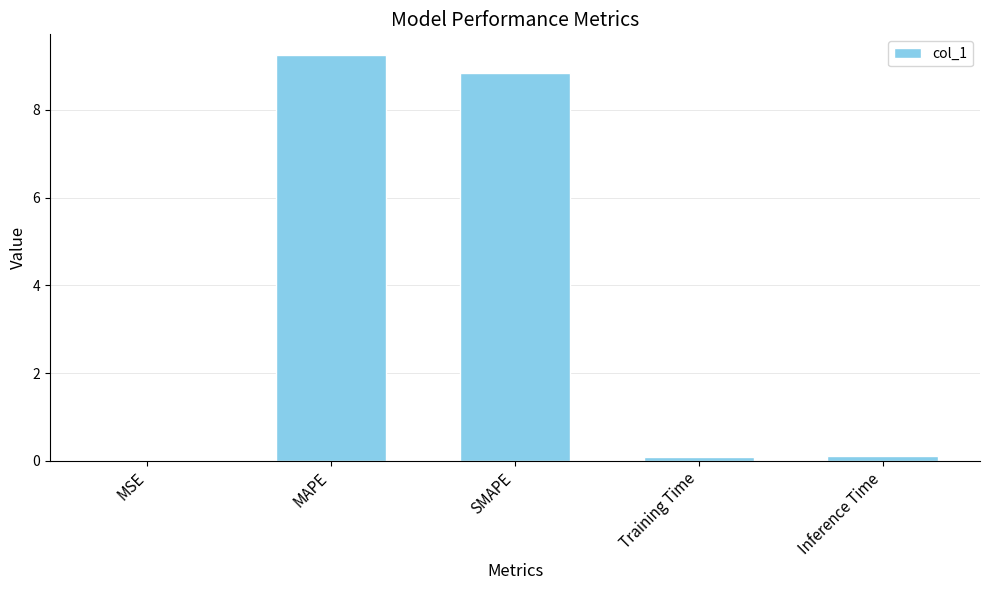

The value at SMAPE is 2.4. True or false?

False